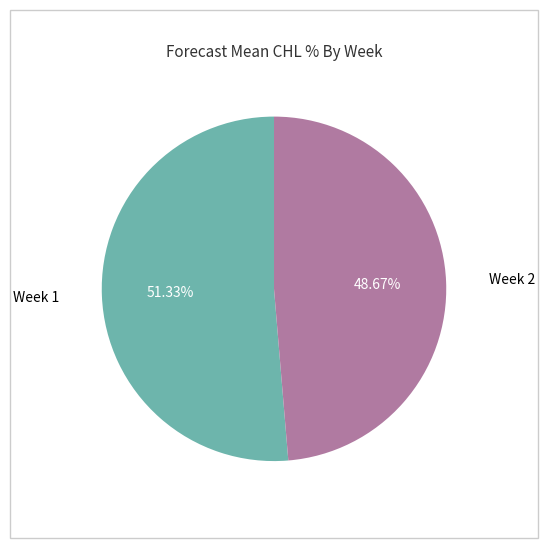

Is the sum of Week 1 and Week 2 greater than half?

Yes